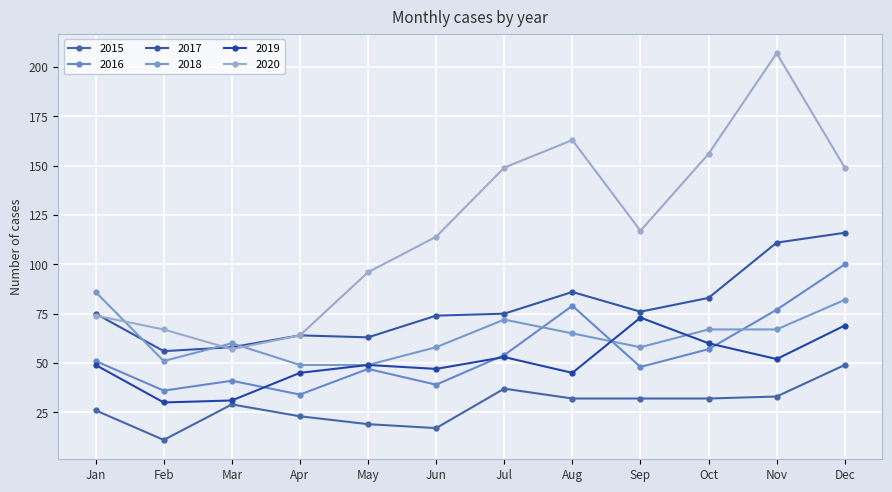

Where is the first local minimum for 2019?

Feb